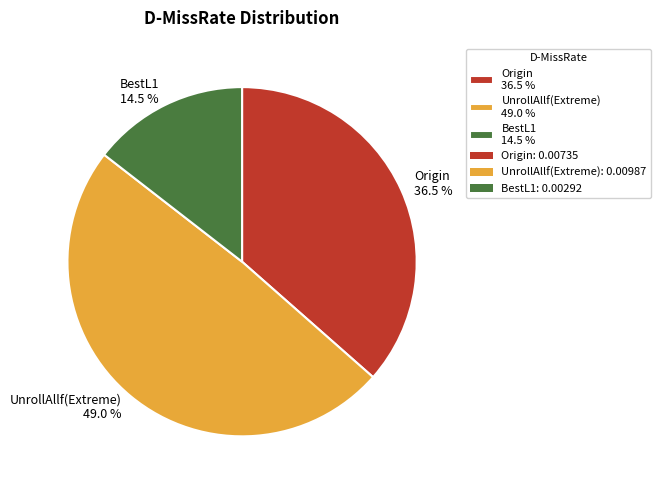

Does Origin 36.5 % account for over 50% of the chart?

No